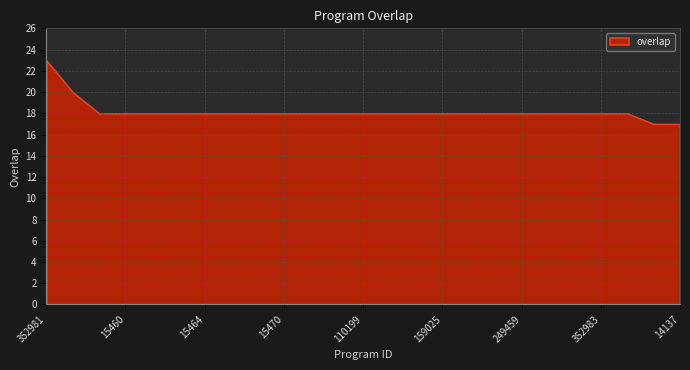

What position from the left is 3099?

24